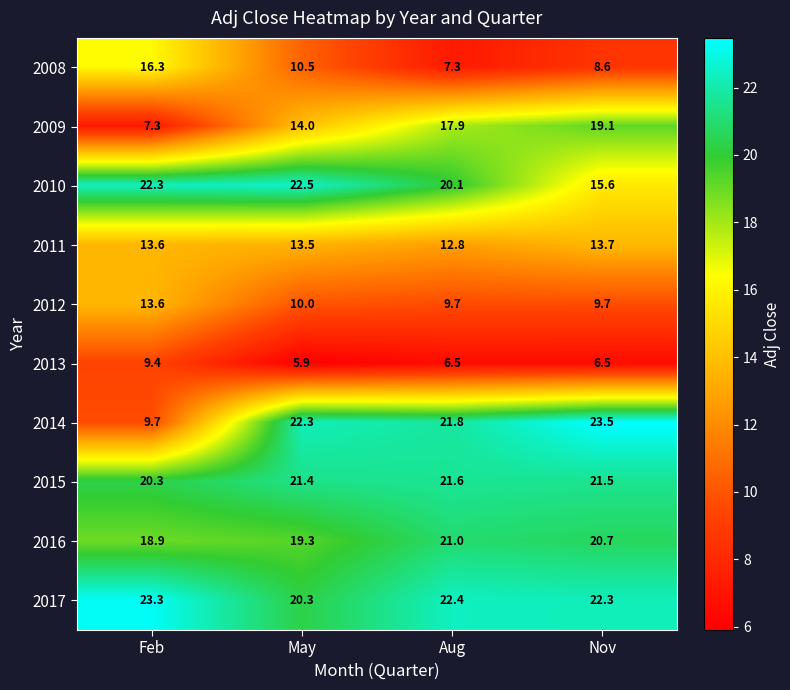

What is the difference between the 2010 values at Aug and May?

2.4